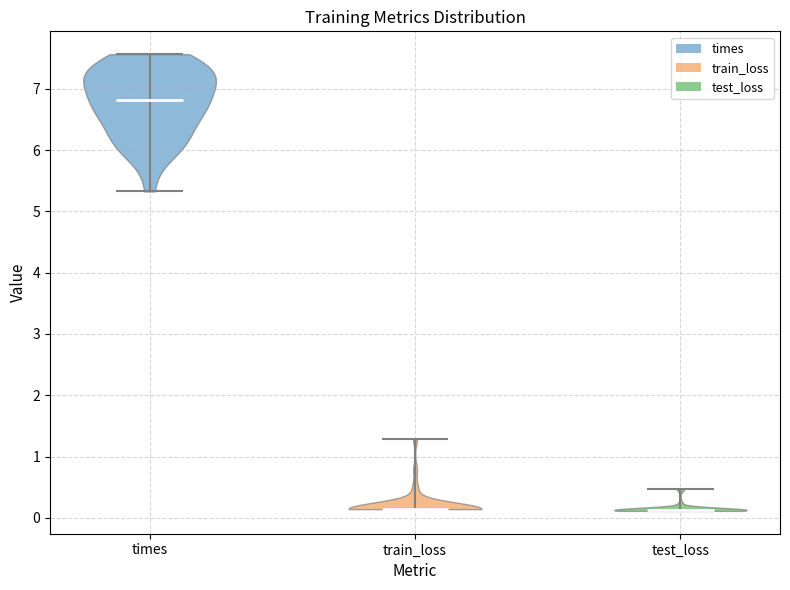

What is the lowest point the violin for test_loss reaches on the y-axis? The values are not printed on the chart, so give them approximately, as read against the axis.

0.1